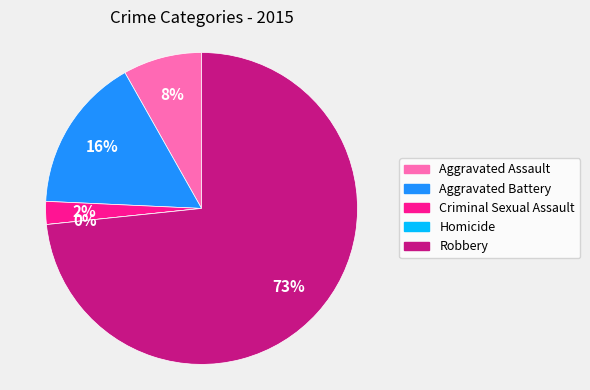

How many slices are in this pie chart?

5